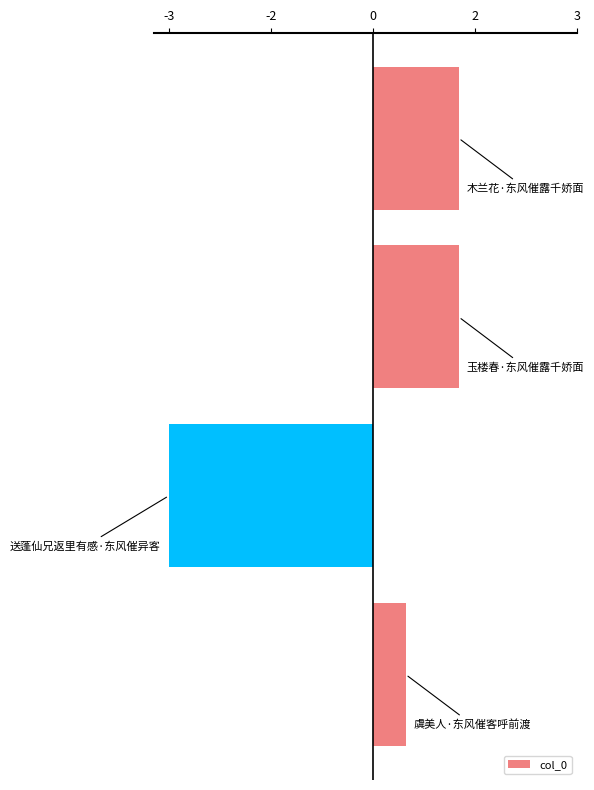

Does the chart contain any negative values?

Yes